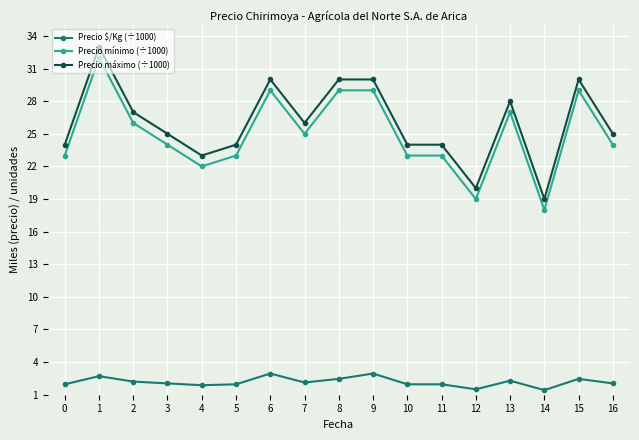

How many distinct data groups are displayed?

3